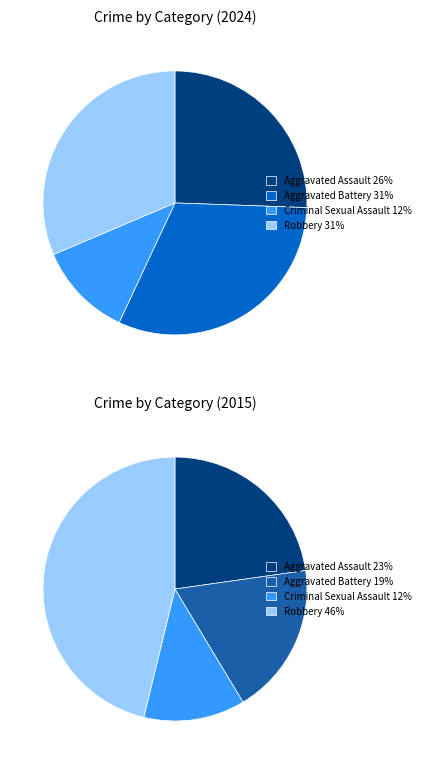

Between Robbery and Aggravated Battery, which is larger?

Robbery